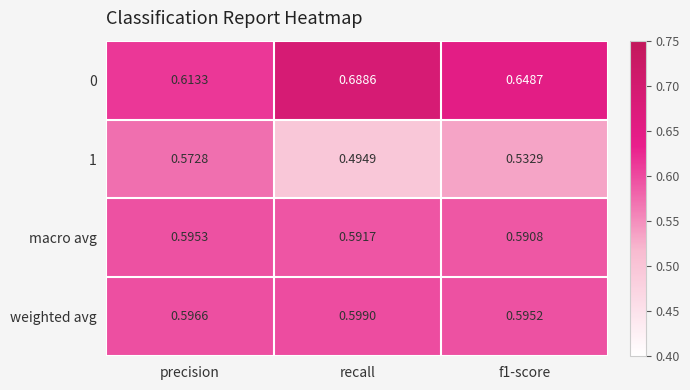

Is the value of macro avg at precision greater than the value of weighted avg at recall?

No